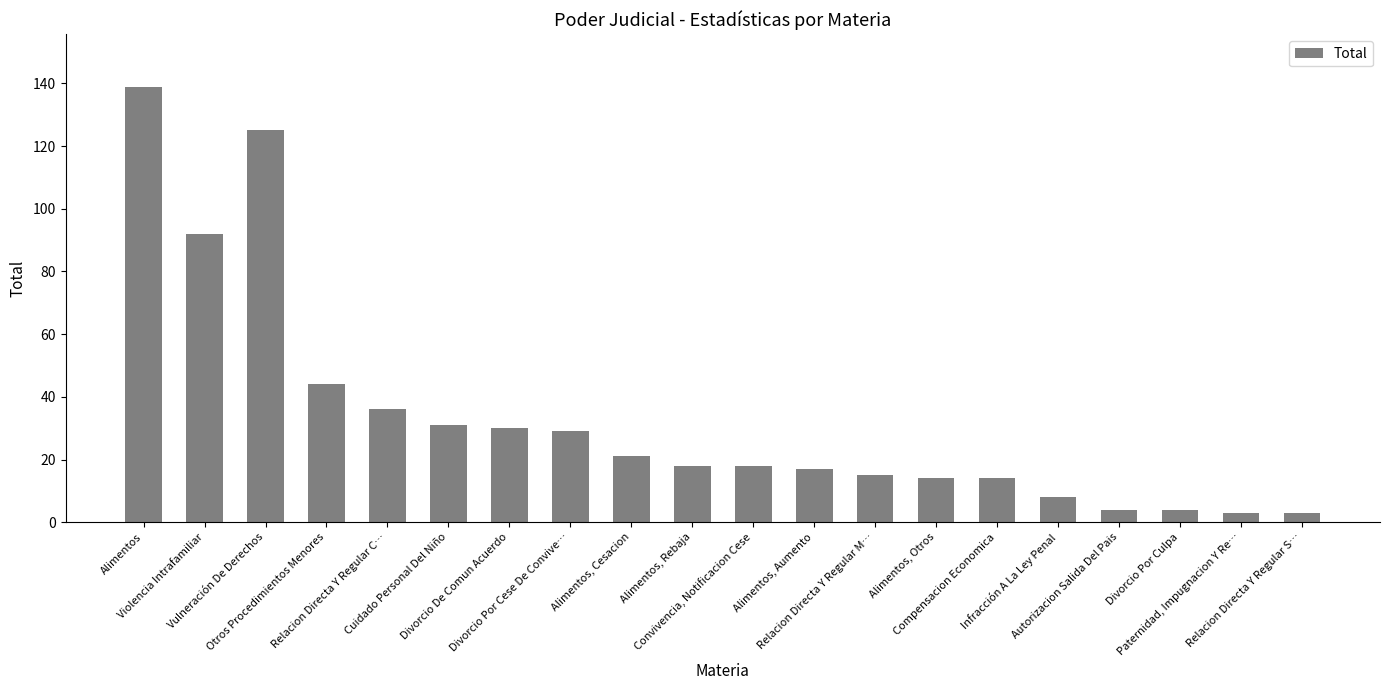

Reading left to right, list all the values displayed in this chart.

Alimentos=139	Violencia Intrafamiliar=92	Vulneración De Derechos=125	Otros Procedimientos Menores=44	Relacion Directa Y Regular C…=36	Cuidado Personal Del Niño=31	Divorcio De Comun Acuerdo=30	Divorcio Por Cese De Convive…=29	Alimentos, Cesacion=21	Alimentos, Rebaja=18	Convivencia, Notificacion Cese=18	Alimentos, Aumento=17	Relacion Directa Y Regular M…=15	Alimentos, Otros=14	Compensacion Economica=14	Infracción A La Ley Penal=8	Autorizacion Salida Del Pais=4	Divorcio Por Culpa=4	Paternidad, Impugnacion Y Re…=3	Relacion Directa Y Regular S…=3